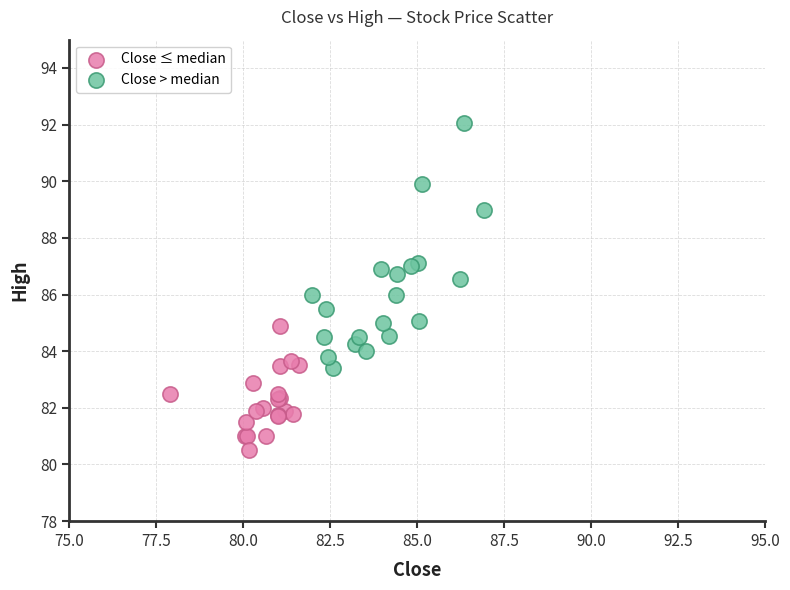

Which series reaches the maximum Y coordinate?

Close > median